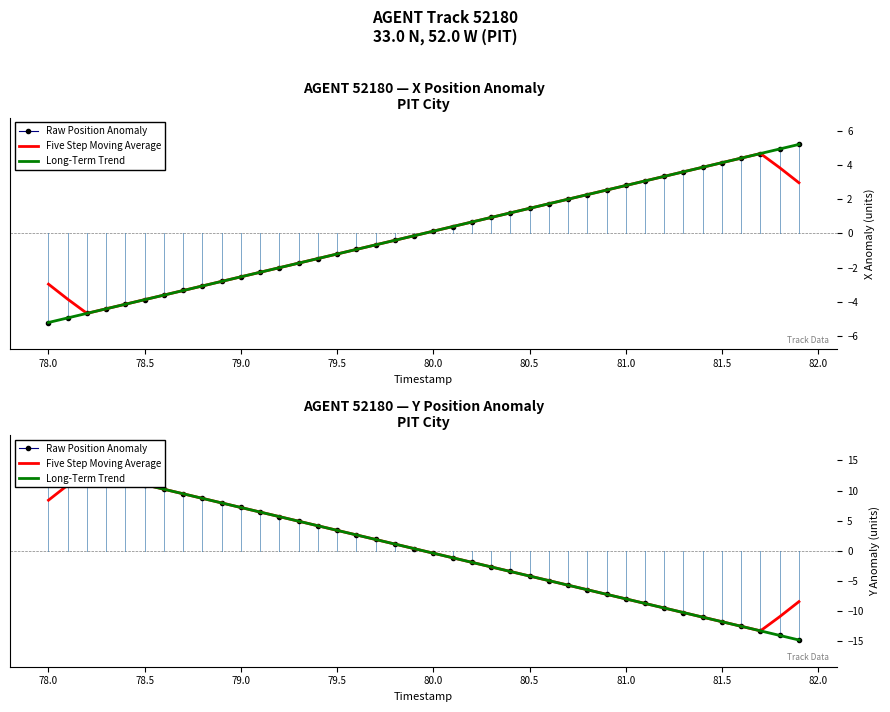

At 80.5, list the series in order from largest to smallest.

Five Step Moving Average, Long-Term Trend, Raw Position Anomaly